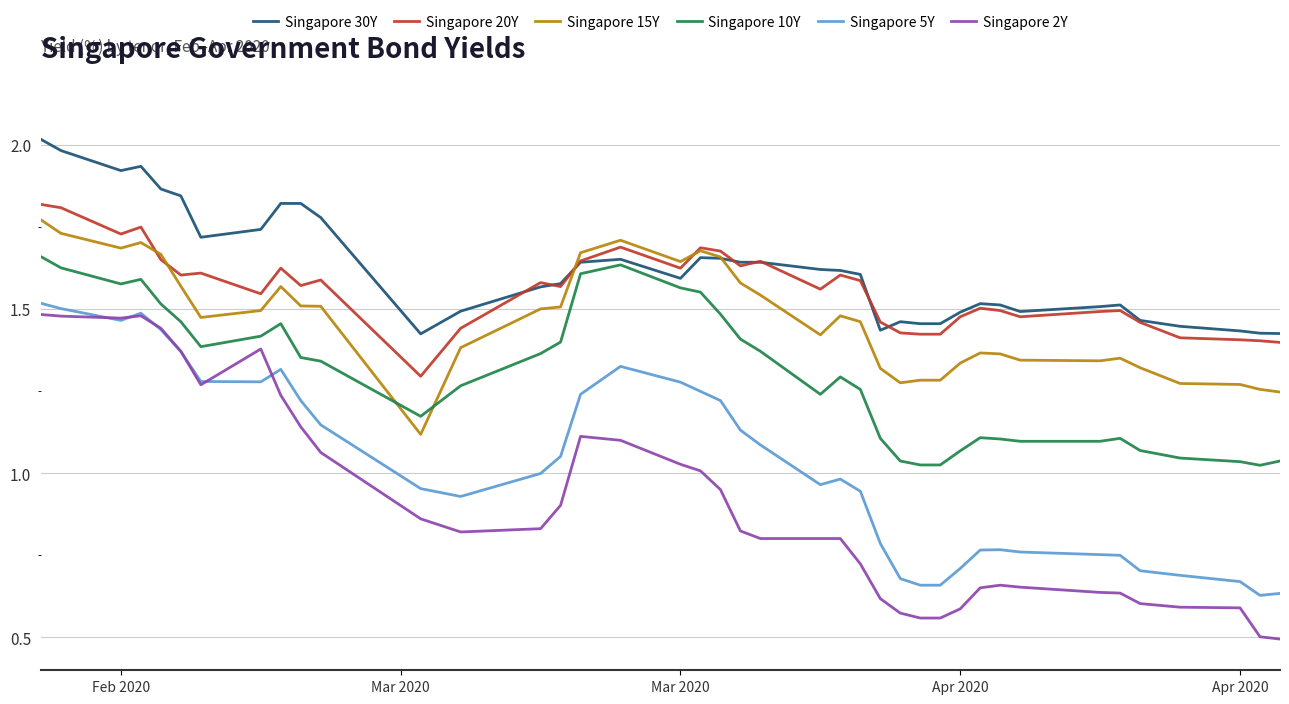

True or false: Singapore 5Y and Singapore 15Y cross at least once.

False